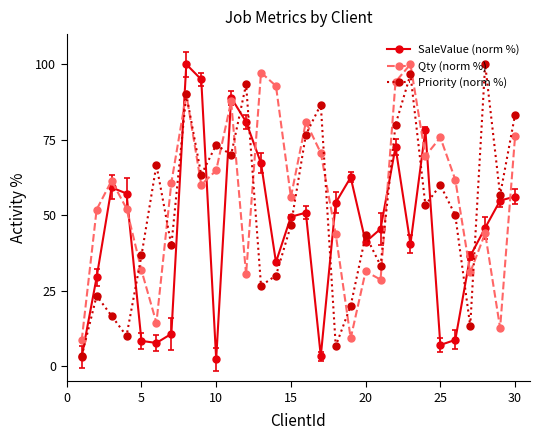

What is the lowest value of the Qty (norm %) series?

8.5